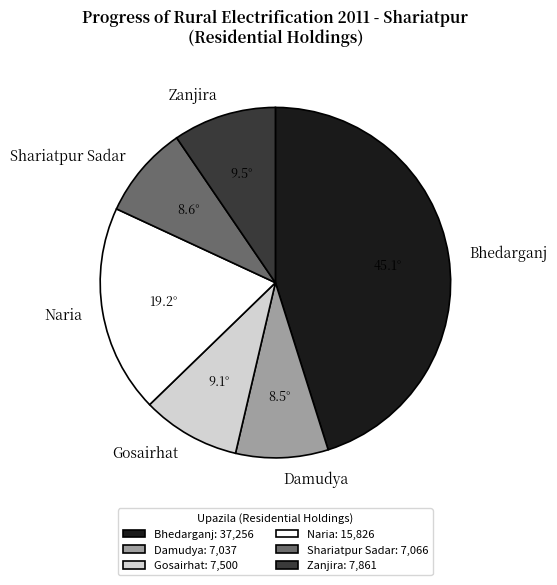

Which has a higher value, Shariatpur Sadar or Naria?

Naria